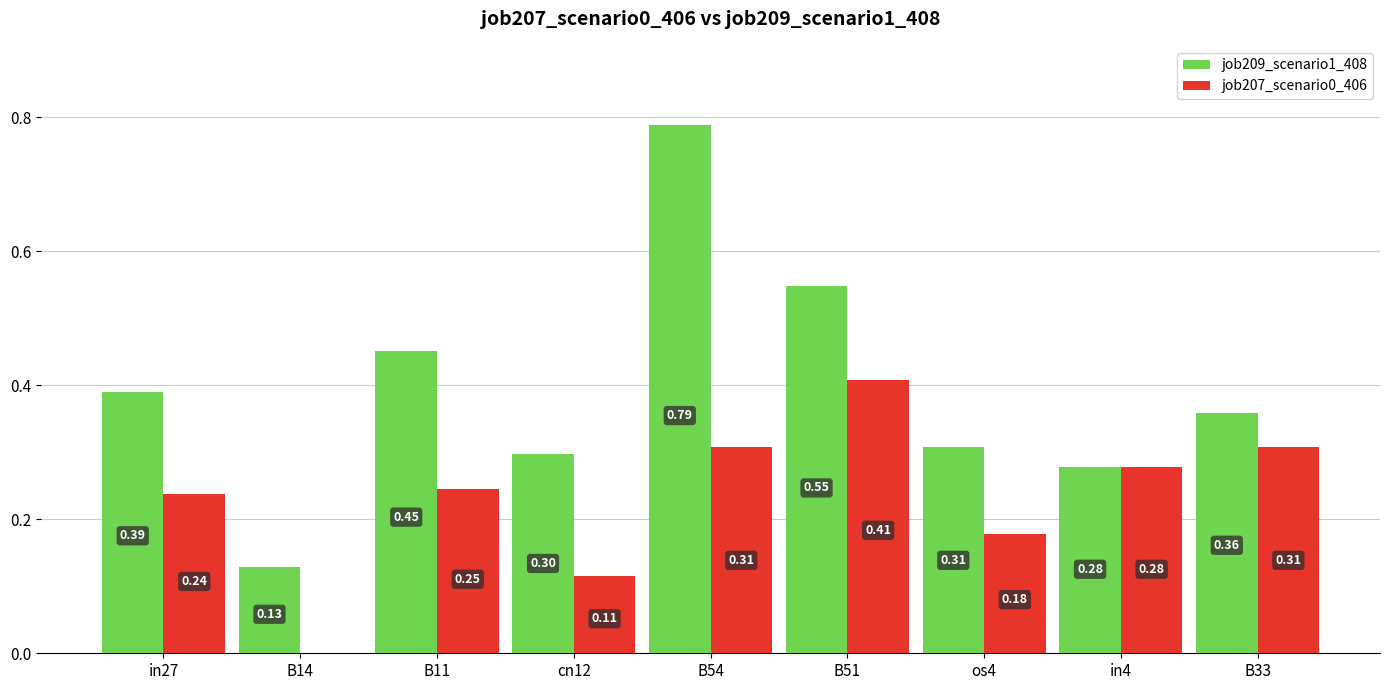

Is the value of job209_scenario1_408 at cn12 greater than the value of job207_scenario0_406 at in4?

Yes